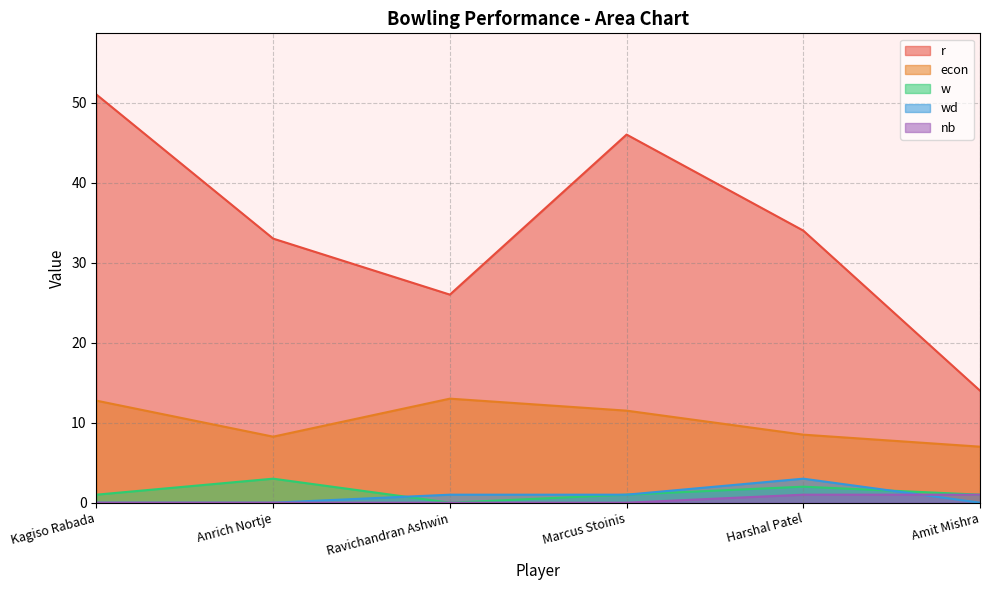

What is the maximum value for r?

51.0